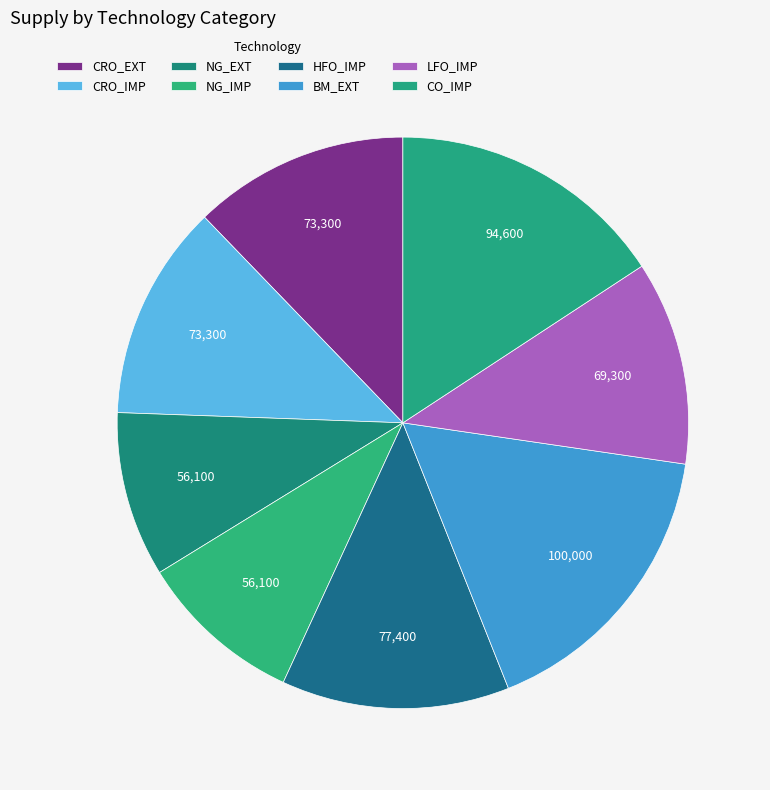

Count the number of slices in the pie.

8